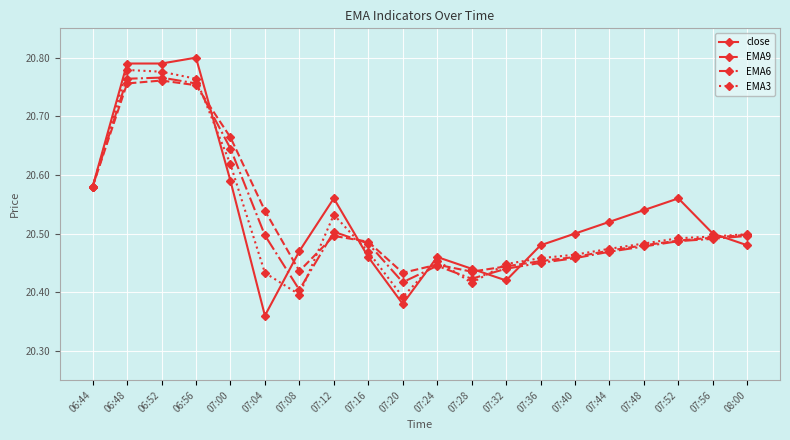

Is the value of EMA3 at 07:48 greater than the value of EMA6 at 06:56?

No